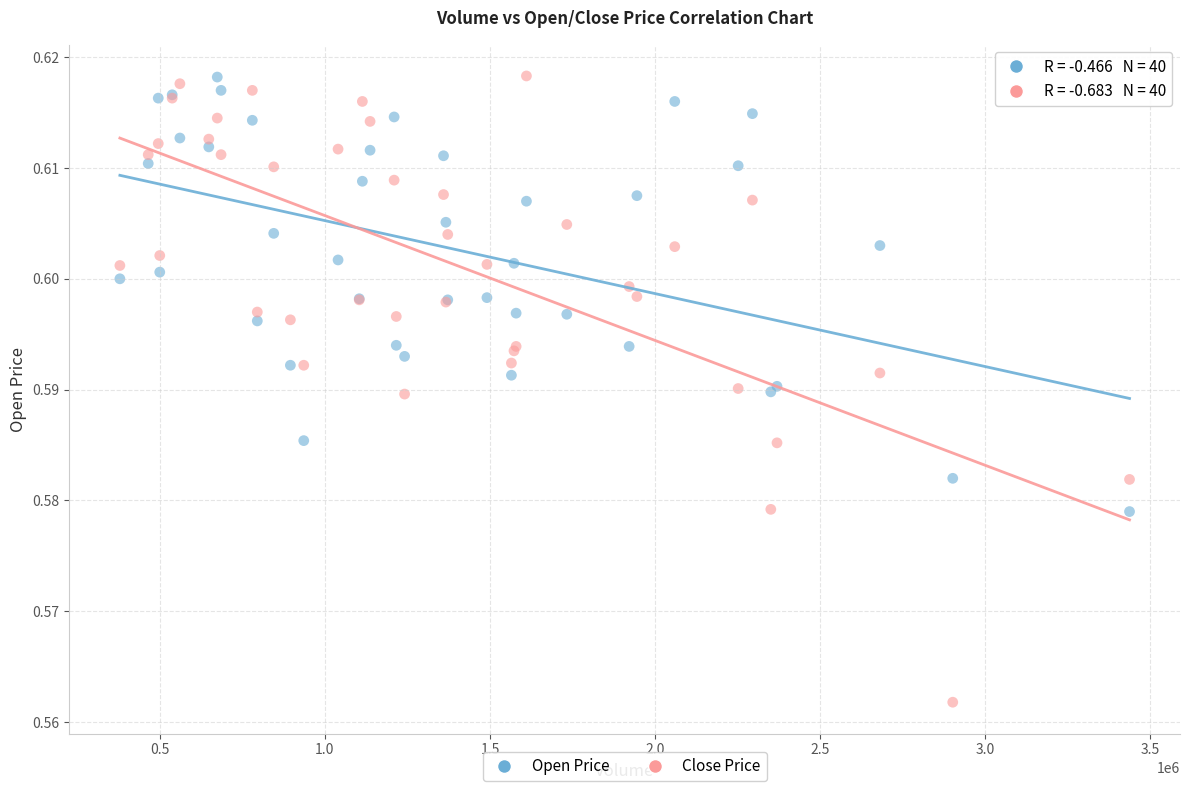

What is the X range (max minus min) for the scatter plot?

3058208.4